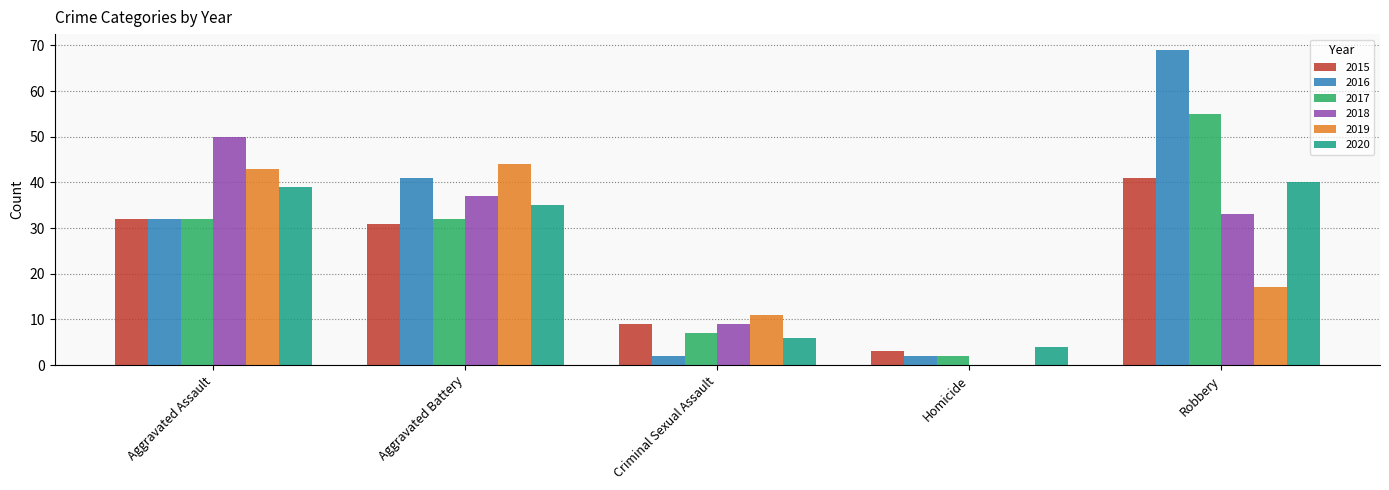

Are the bars grouped side by side (vs. stacked)?

Yes